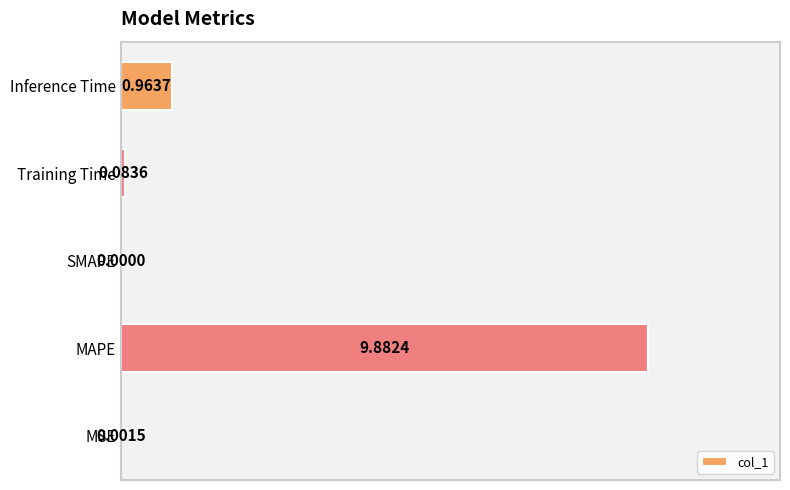

Which has a higher value, SMAPE or Training Time?

Training Time